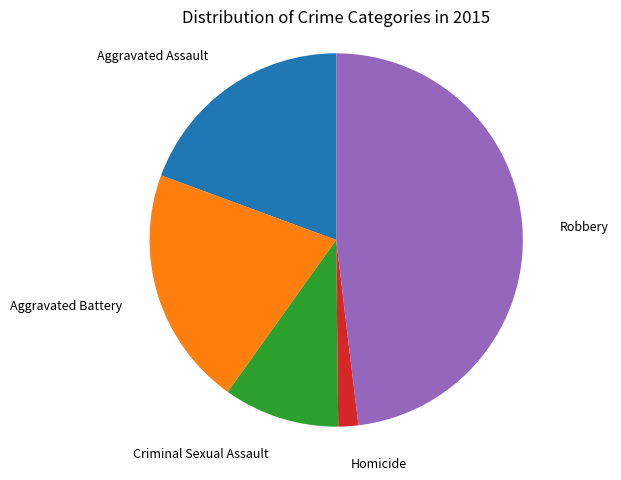

How many slices are in this pie chart?

5